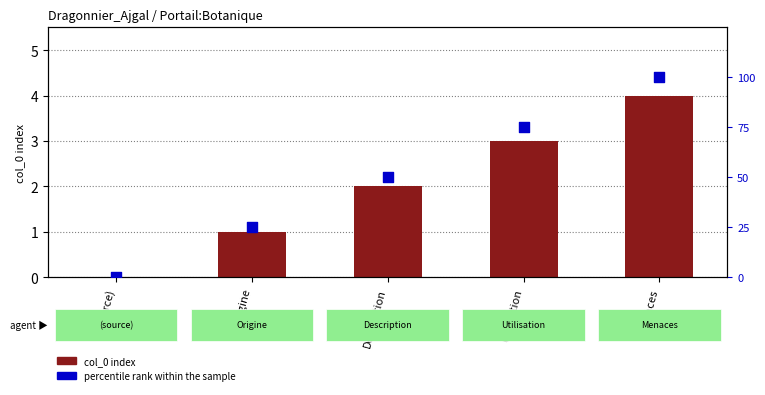

At how many categories does at least one series exceed 46?

3